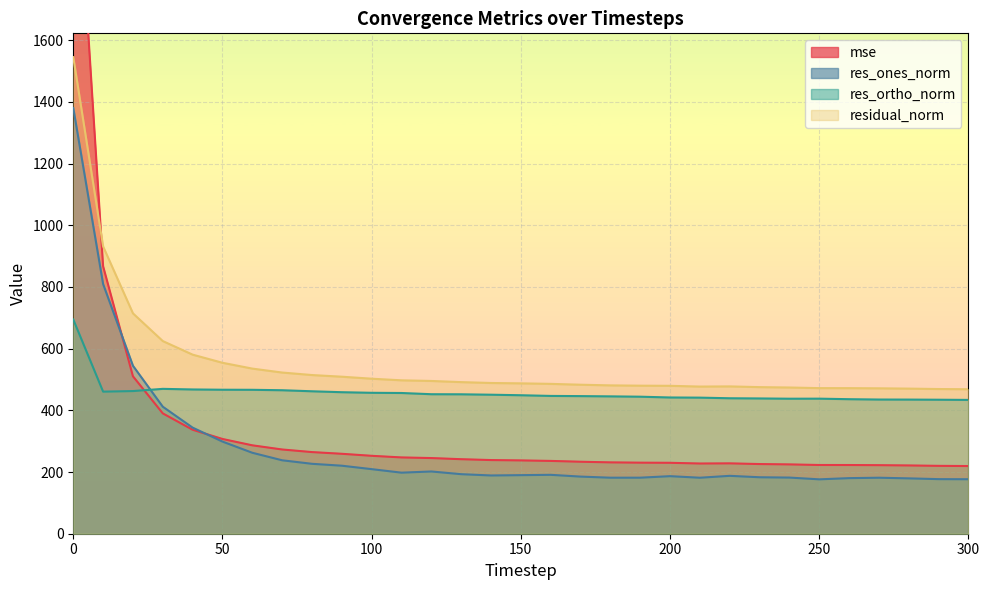

How many data points does each series have?

31